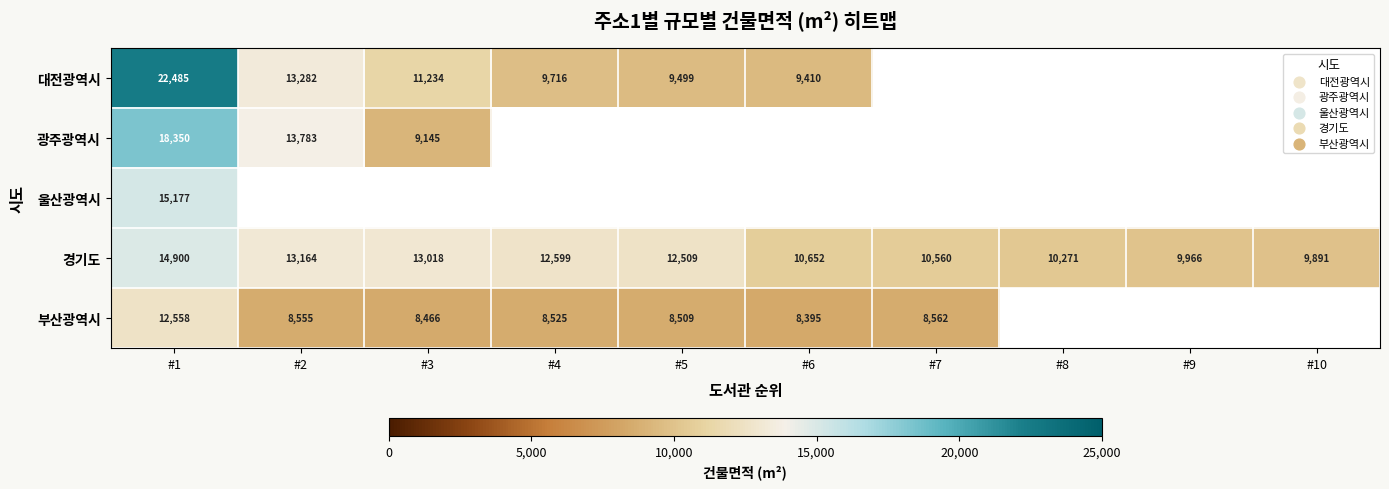

The value of 대전광역시 at #3 is 18013.6. True or false?

False